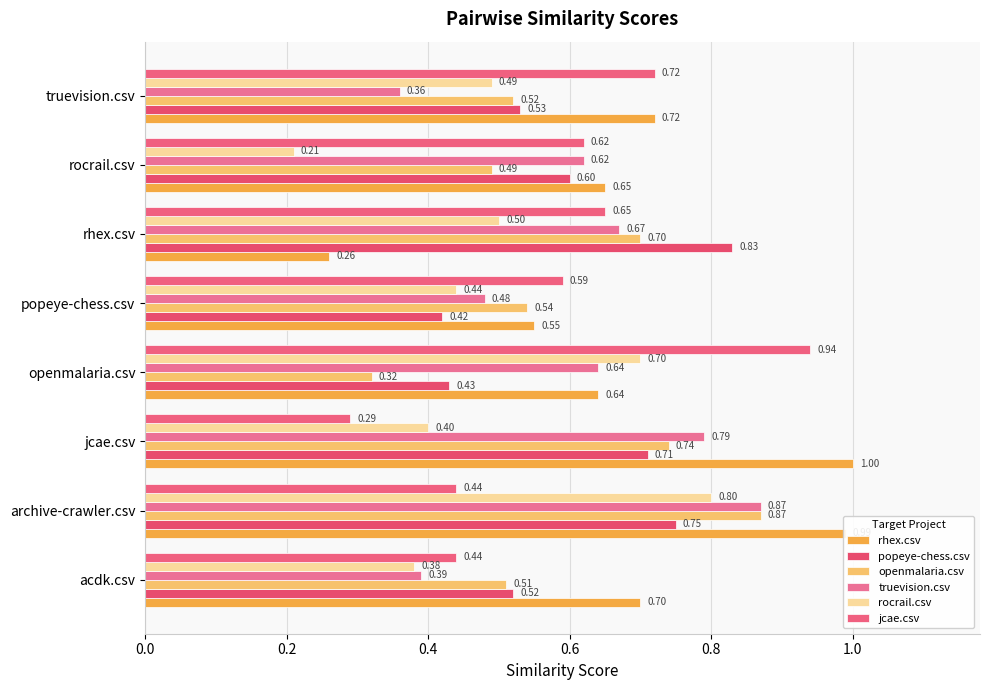

Reading right to left, extract all data points from this chart.

rhex.csv: 0.7	0.7	0.3	0.6	0.6	1.0	1.0	0.7
popeye-chess.csv: 0.5	0.6	0.8	0.4	0.4	0.7	0.8	0.5
openmalaria.csv: 0.5	0.5	0.7	0.5	0.3	0.7	0.9	0.5
truevision.csv: 0.4	0.6	0.7	0.5	0.6	0.8	0.9	0.4
rocrail.csv: 0.5	0.2	0.5	0.4	0.7	0.4	0.8	0.4
jcae.csv: 0.7	0.6	0.7	0.6	0.9	0.3	0.4	0.4